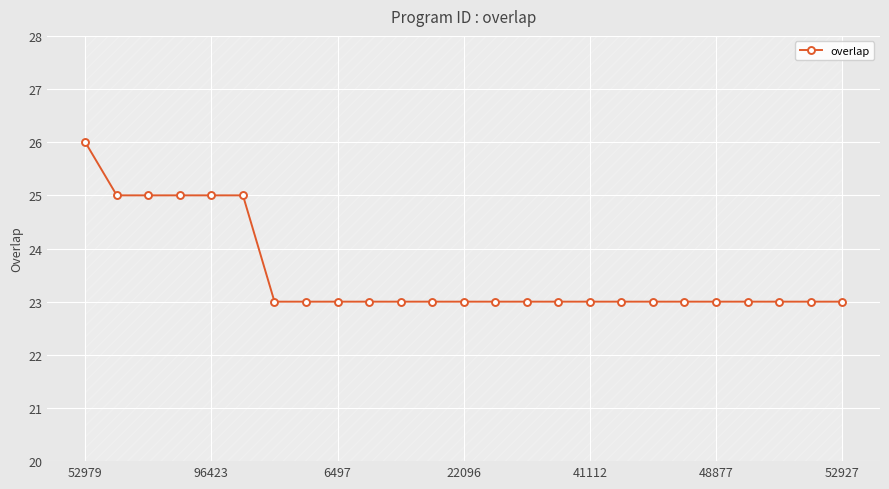

True or false: overlap has a value of 6 at 22096.

False